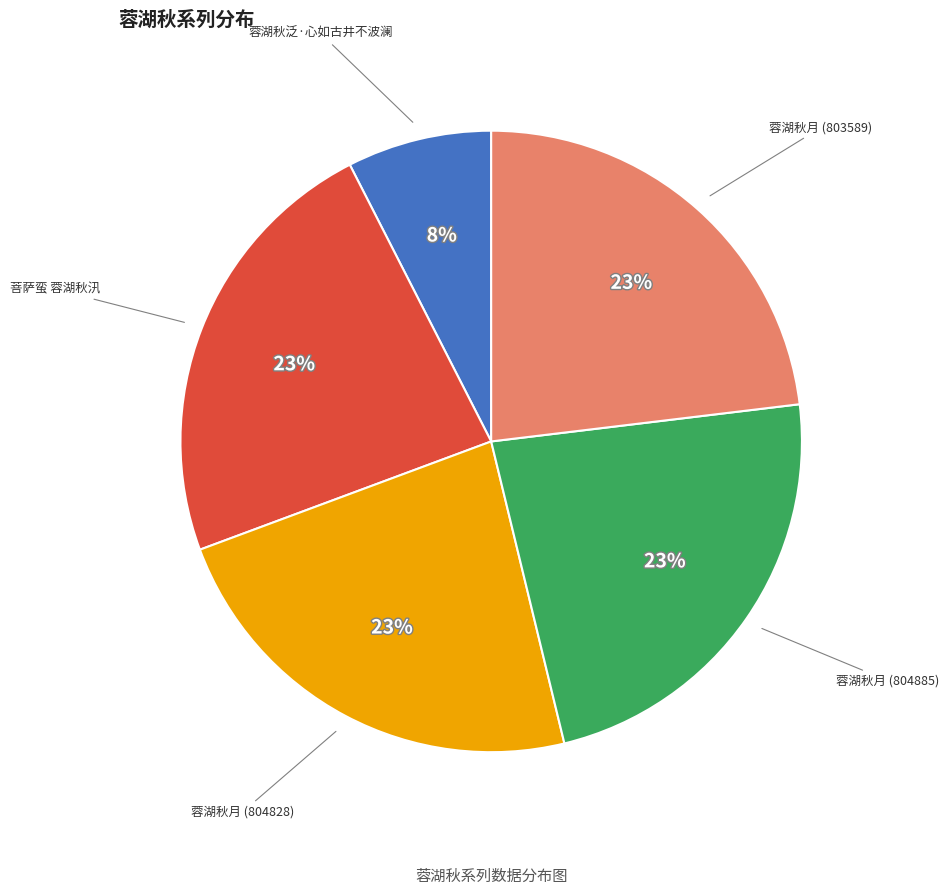

What is the smallest slice in the pie chart?

蓉湖秋泛·心如古井不波澜